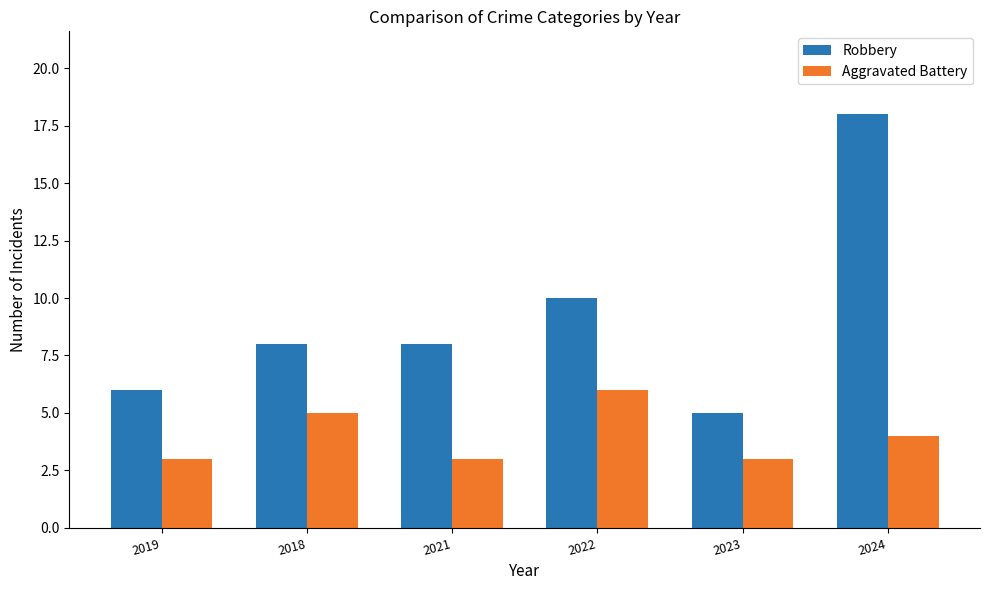

What are all the series names shown in the legend?

Robbery, Aggravated Battery